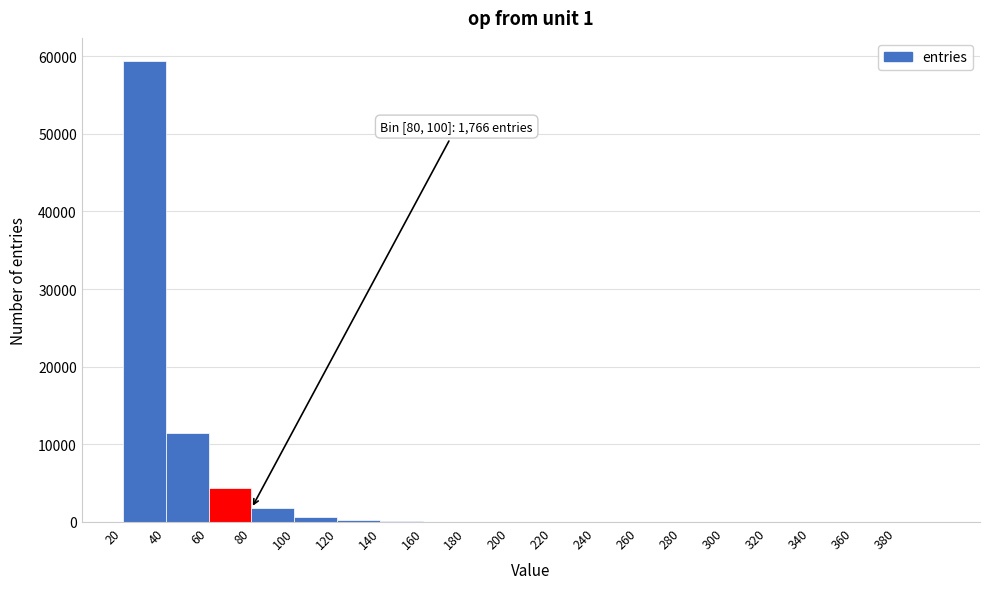

Which range on the x-axis has the tallest bar?

20 to 40